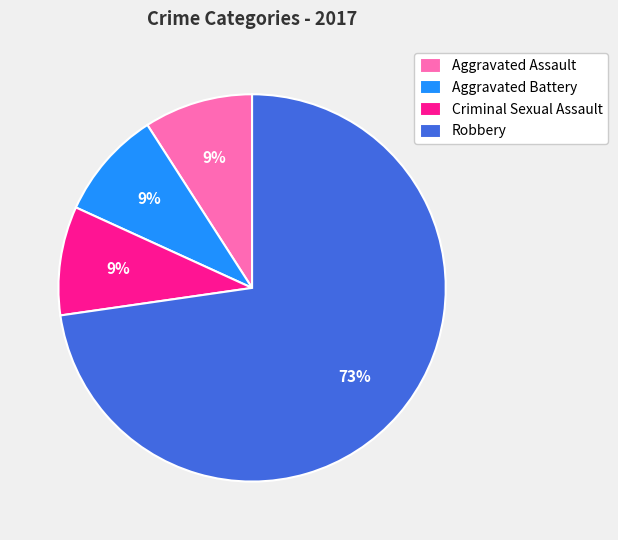

Is there any slice that represents more than half of the pie?

Yes